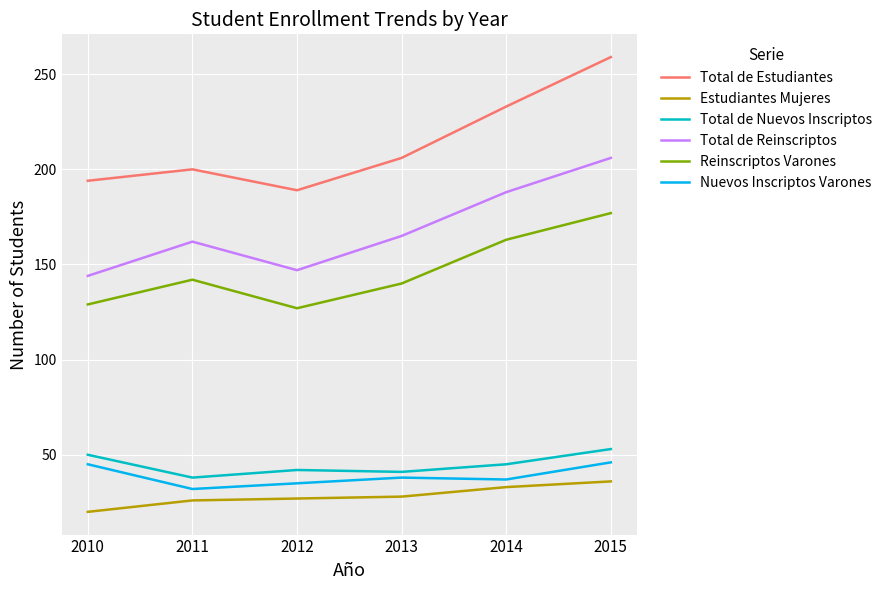

True or false: Total de Nuevos Inscriptos and Total de Reinscriptos intersect in this chart.

False